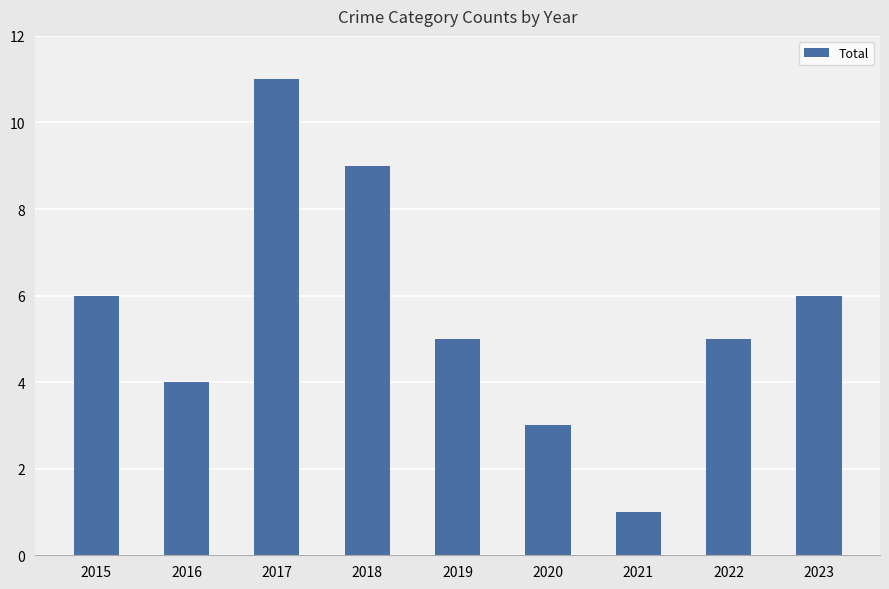

How many data points does each series have?

9